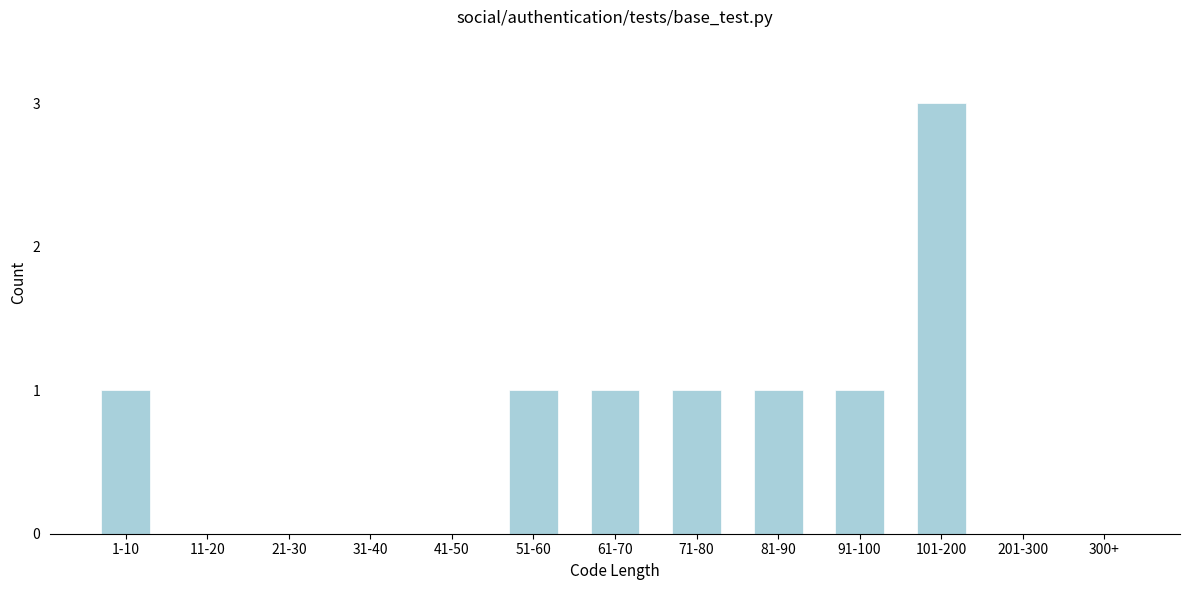

Reading left to right, extract all data points from this chart.

1-10=1	11-20=0	21-30=0	31-40=0	41-50=0	51-60=1	61-70=1	71-80=1	81-90=1	91-100=1	101-200=3	201-300=0	300+=0